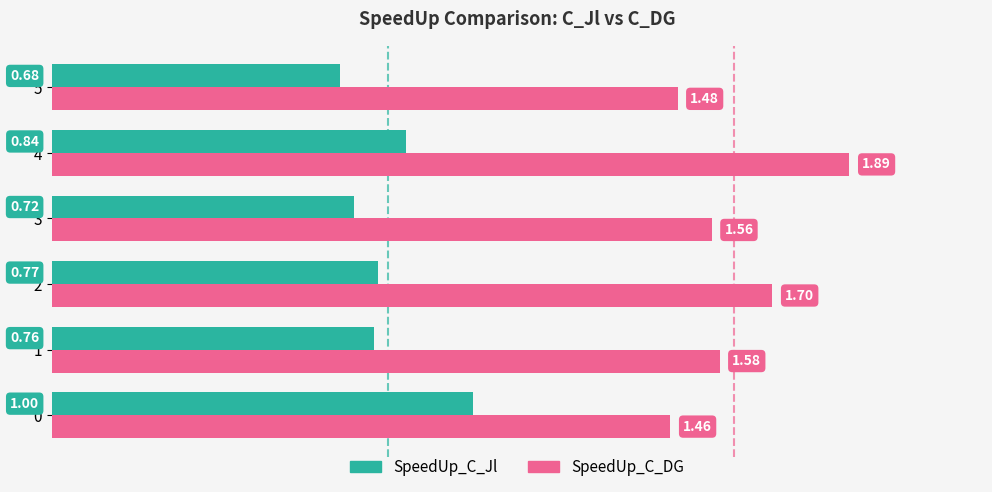

Is the value of SpeedUp_C_DG at 3 greater than the value of SpeedUp_C_Jl at 3?

Yes